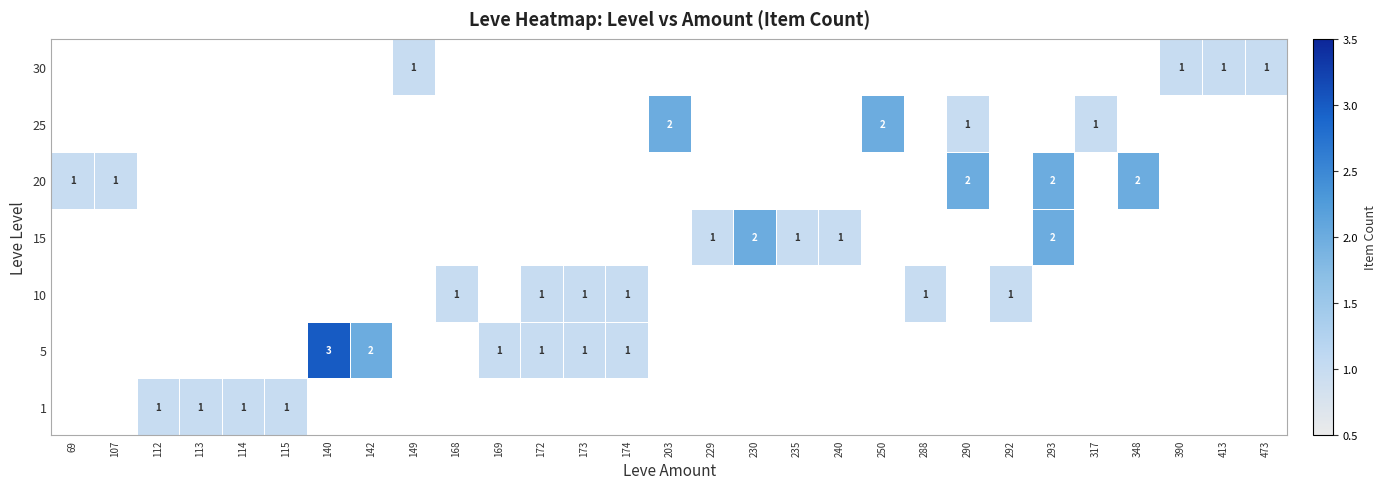

Which label corresponds to the smallest value in the chart?

69